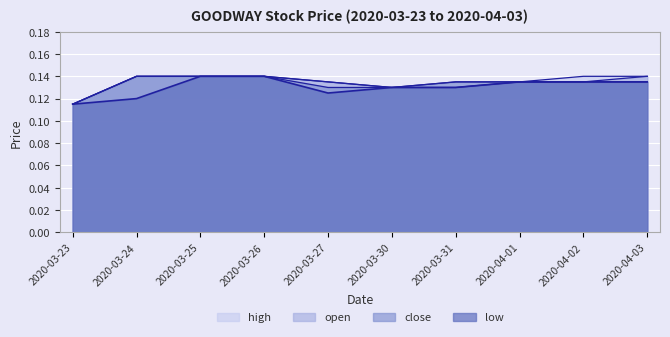

Reading left to right, list all the values displayed in this chart.

high: 0.1	0.1	0.1	0.1	0.1	0.1	0.1	0.1	0.1	0.1
open: 0.1	0.1	0.1	0.1	0.1	0.1	0.1	0.1	0.1	0.1
close: 0.1	0.1	0.1	0.1	0.1	0.1	0.1	0.1	0.1	0.1
low: 0.1	0.1	0.1	0.1	0.1	0.1	0.1	0.1	0.1	0.1